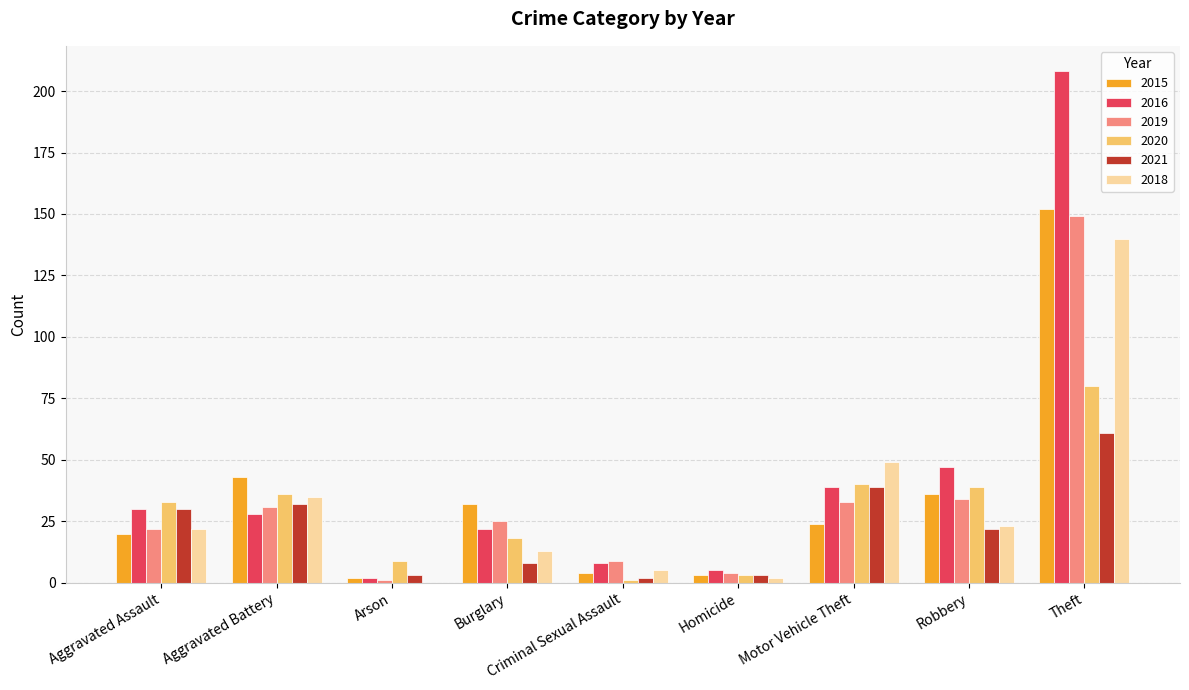

Where does the 2019 series first go above 25?

Aggravated Battery